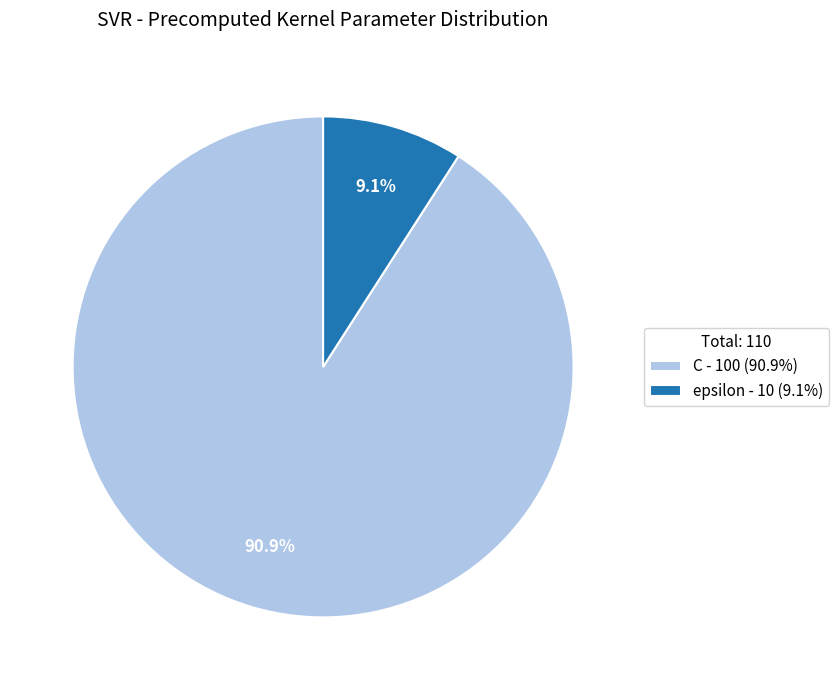

What is the majority slice?

C